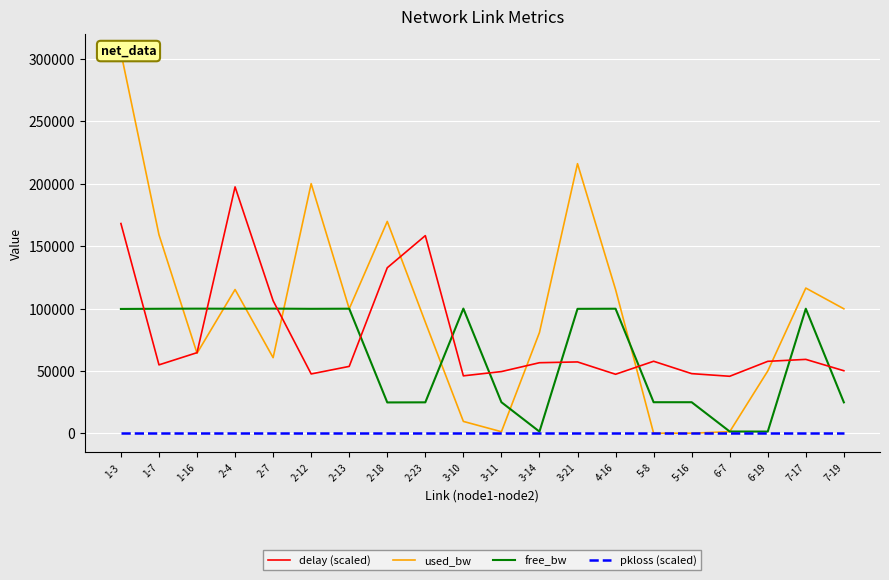

At which label does used_bw first exceed 99815?

1-3